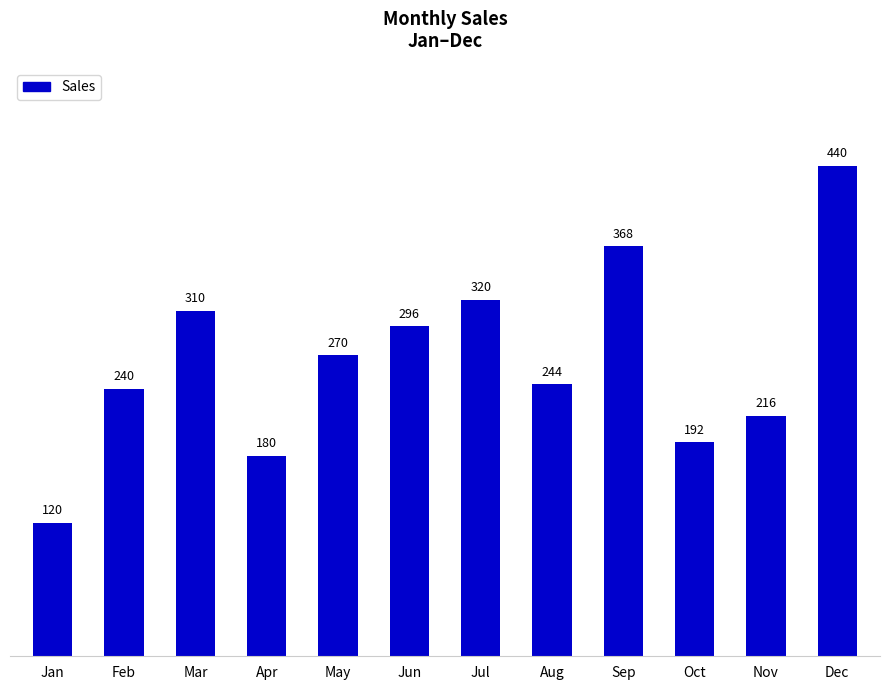

Reading left to right, list all the values displayed in this chart.

Jan=120	Feb=240	Mar=310	Apr=180	May=270	Jun=296	Jul=320	Aug=244	Sep=368	Oct=192	Nov=216	Dec=440